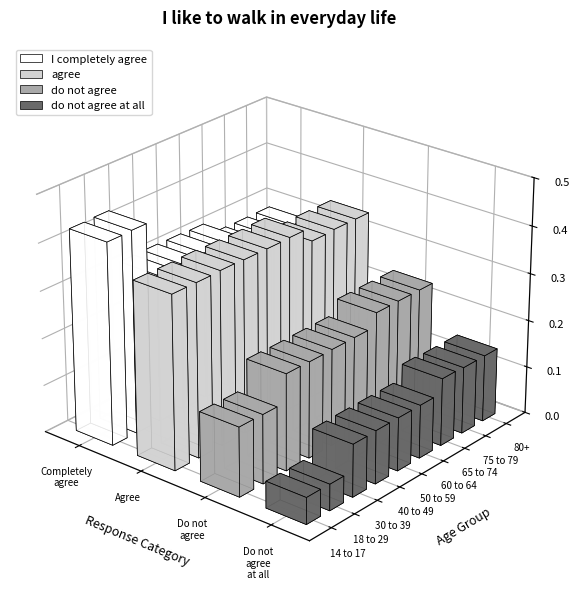

Which series has the largest total across all categories?

agree